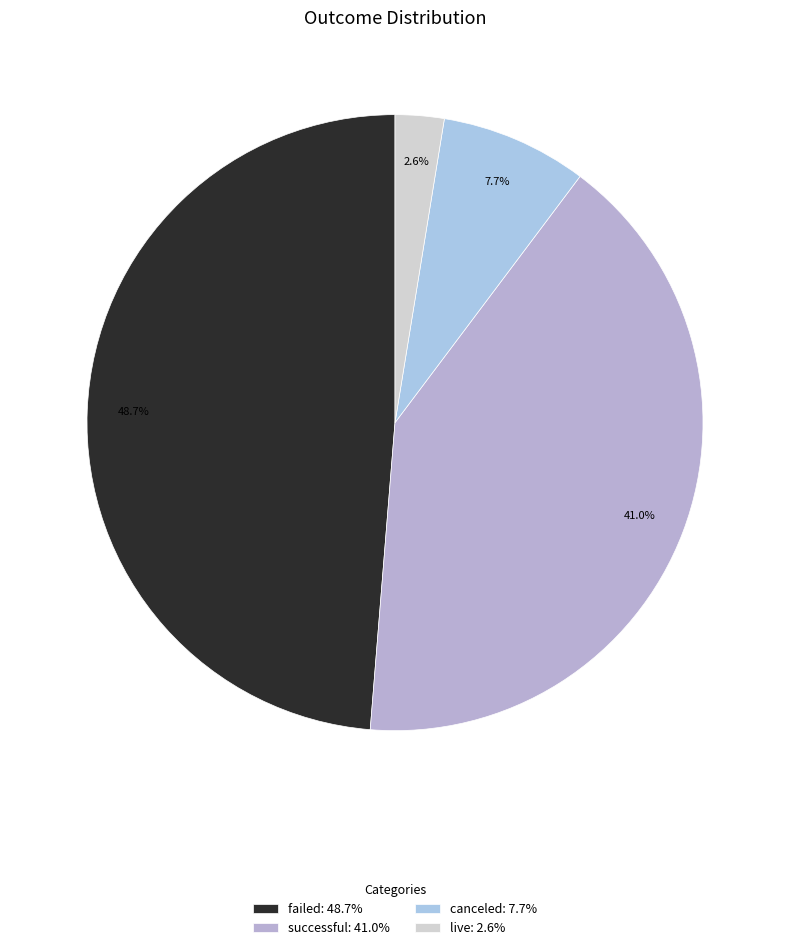

To the nearest percent, what is the difference between the failed and successful slice percentages?

8%